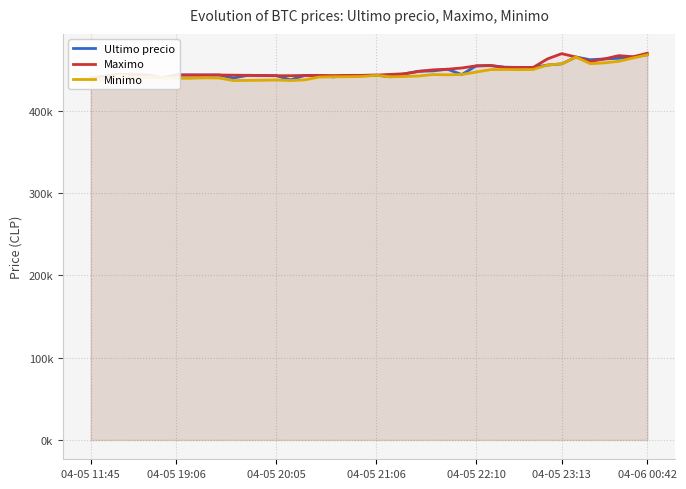

True or false: Minimo has a value of 293280 at 31.

False